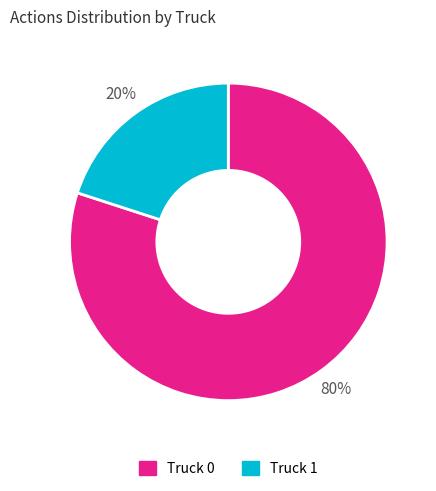

Which has a higher value, Truck 1 or Truck 0?

Truck 0